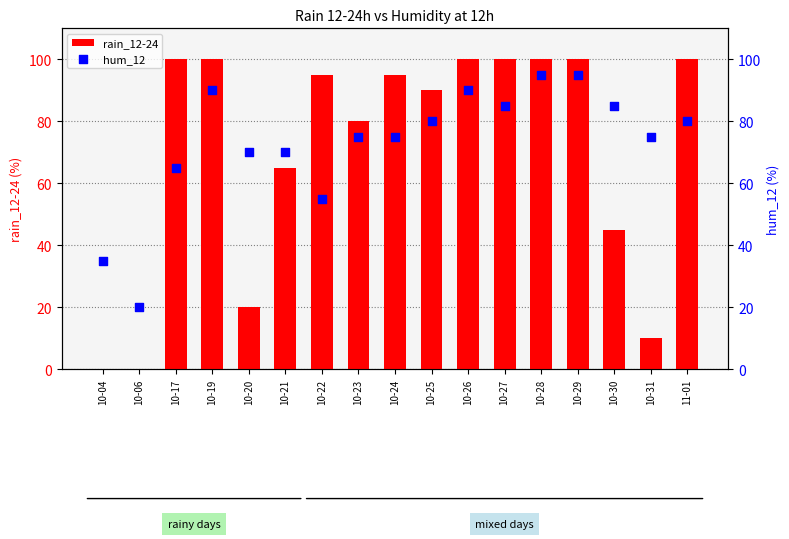

Which series reaches the maximum Y coordinate?

rain_12-24